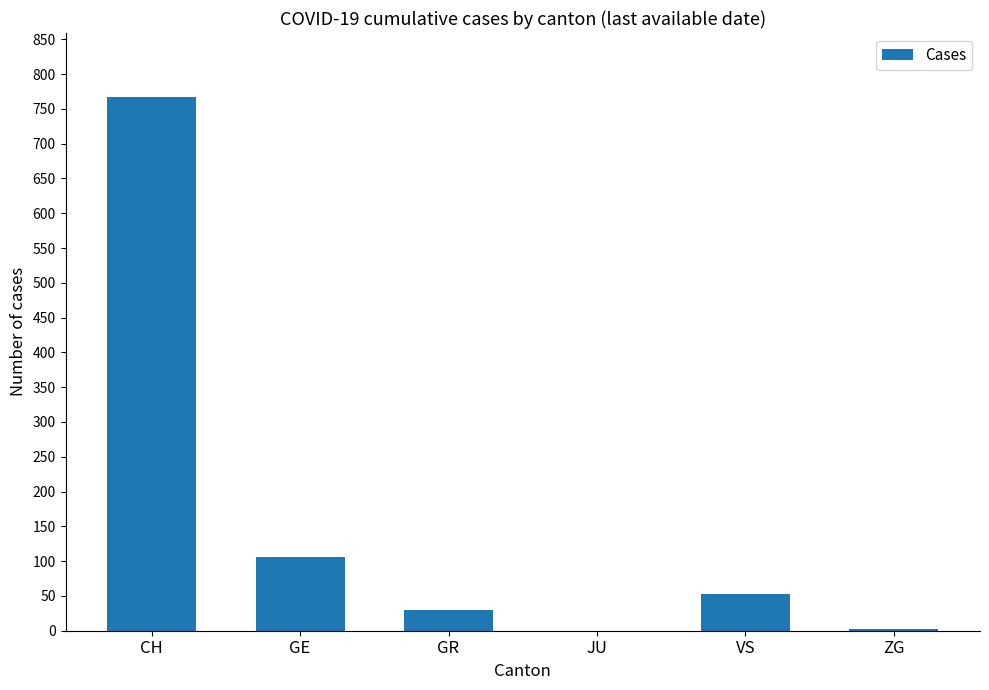

What is the difference between the values at ZG and VS?

51